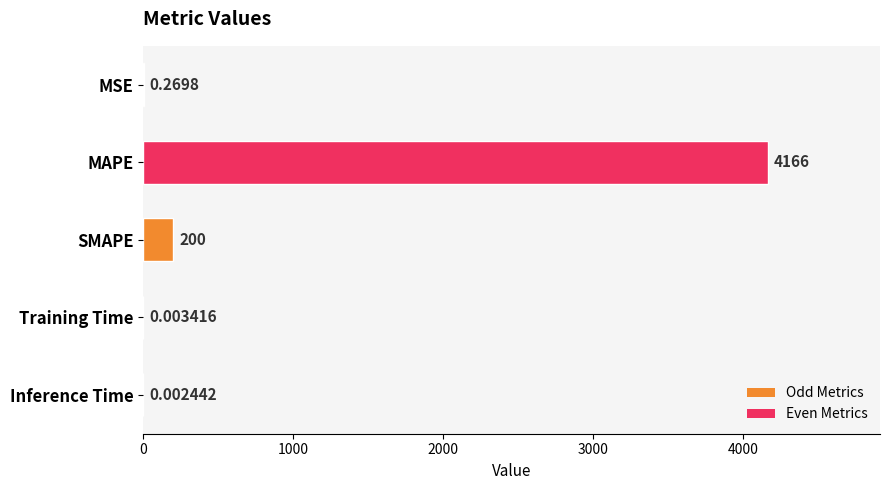

Between SMAPE and Inference Time, which is larger?

SMAPE